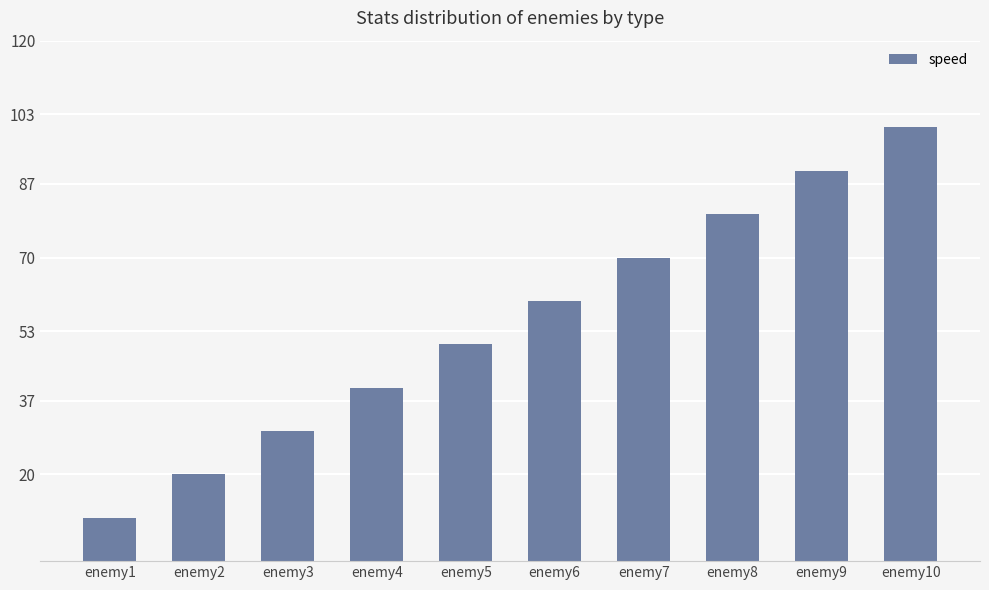

At which category does the chart reach its peak across all series?

enemy10